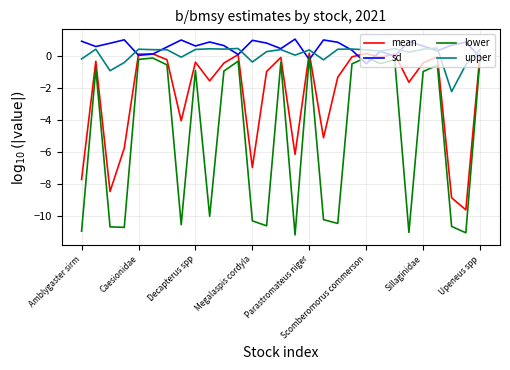

What is the maximum value shown in the chart?

1.1